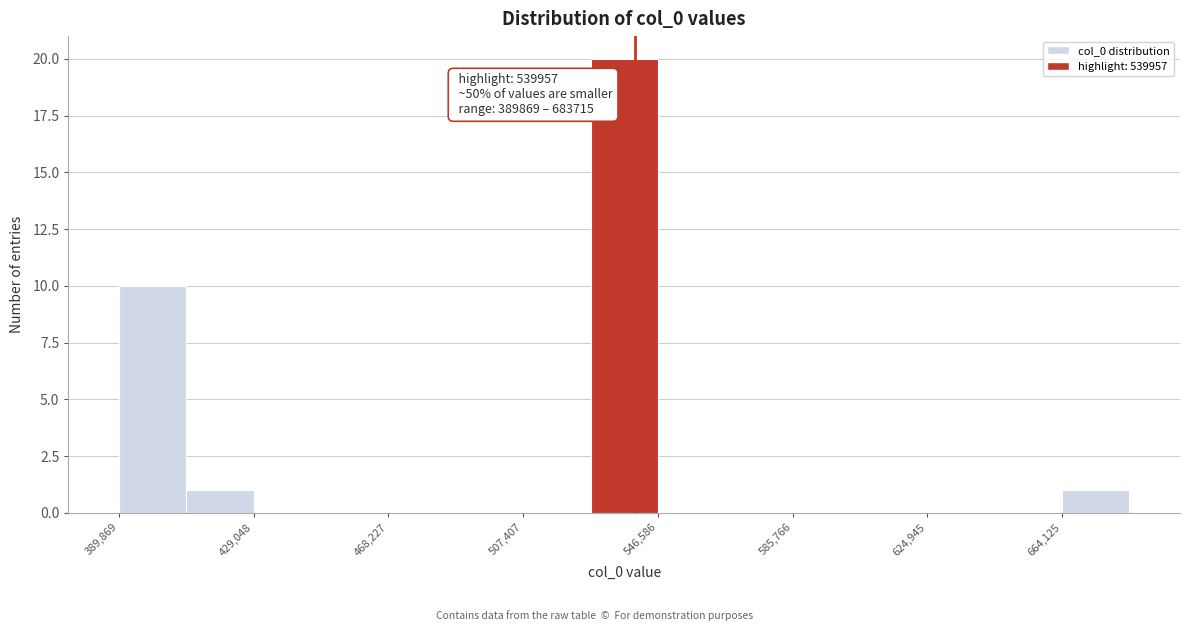

Read against the x-axis, roughly where is the centre of the tallest bar?

535000